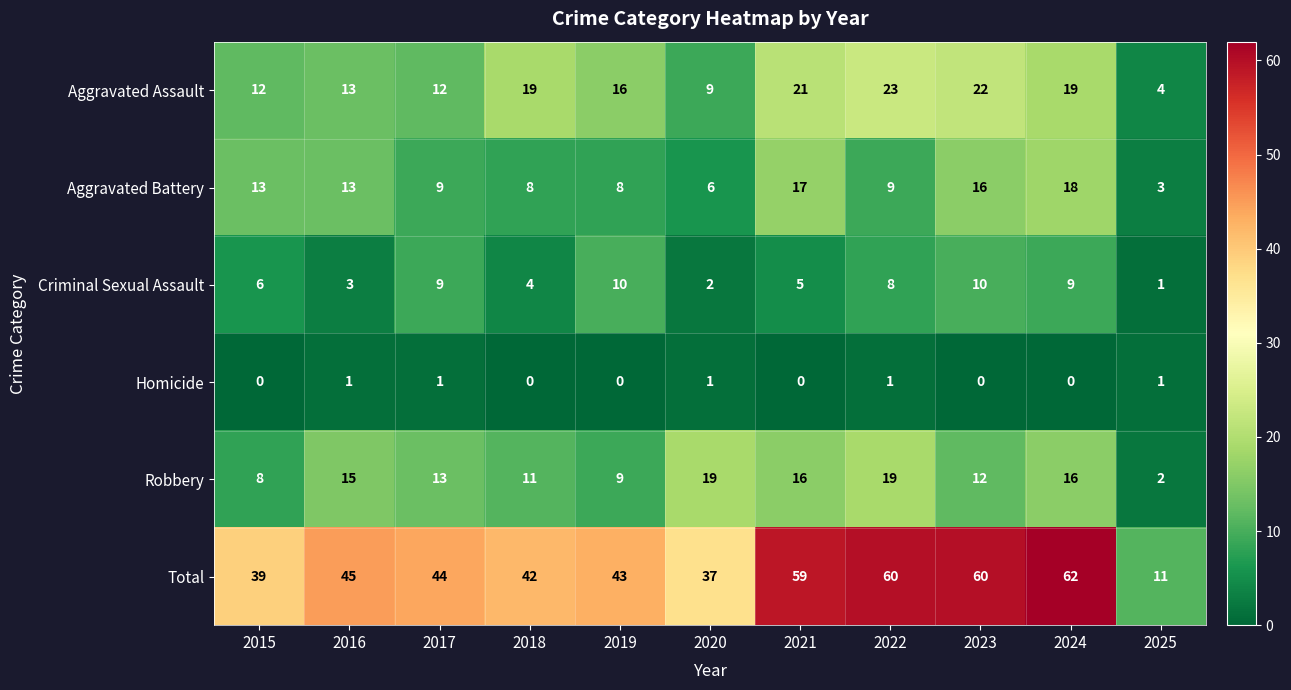

What is the total value across all series at 2019?

86